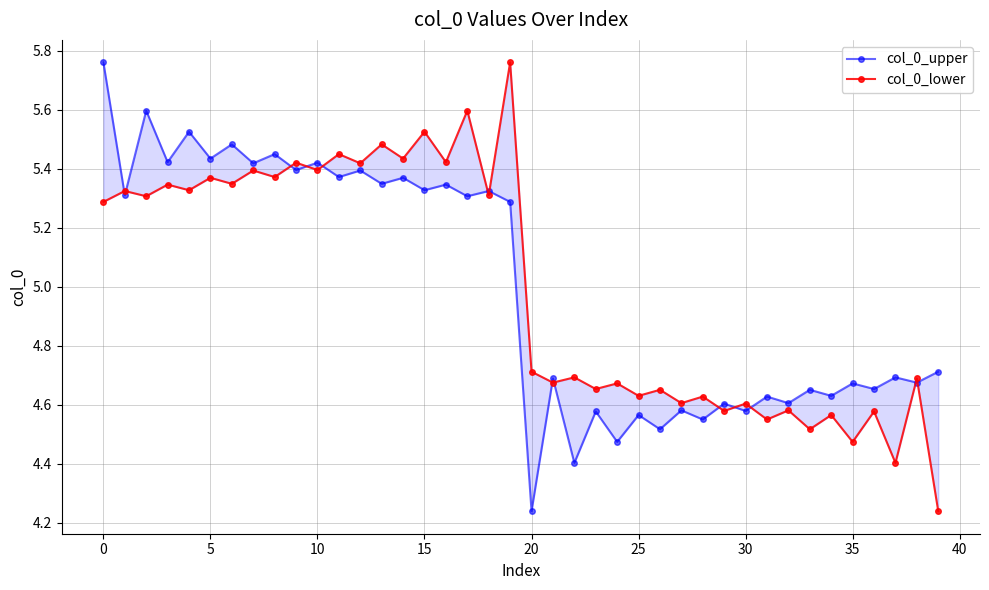

What is the average value of the col_0_lower series?

5.0